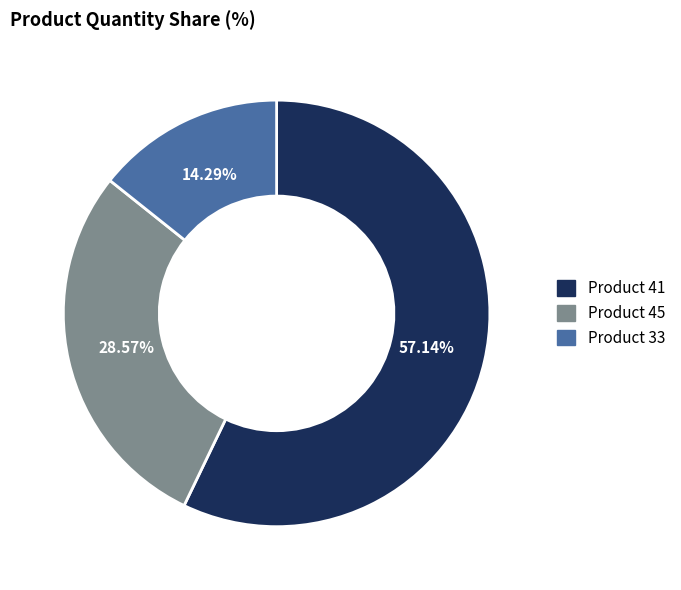

Is the sum of Product 33 and Product 45 greater than half?

No